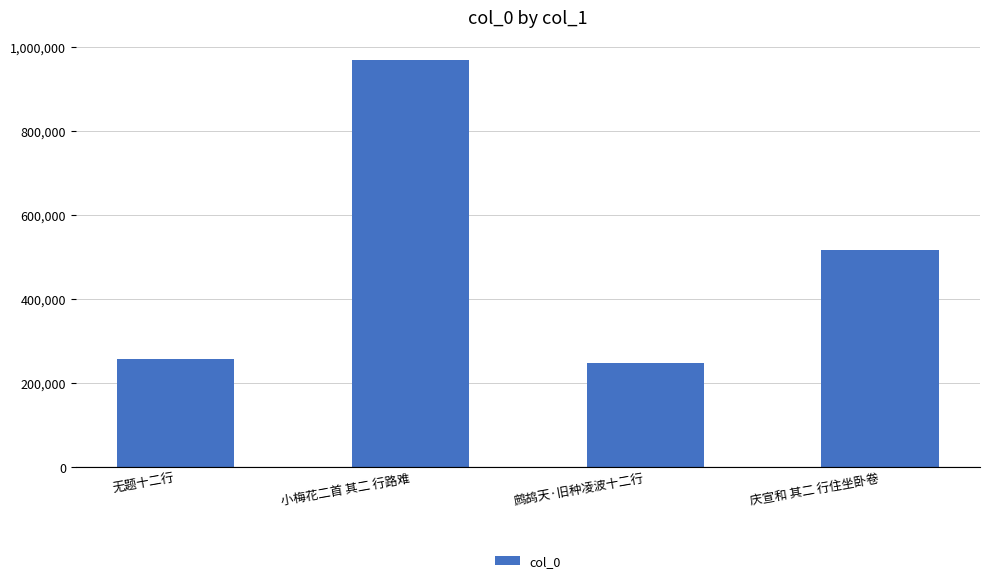

What is the value of the 1st bar from the left?

256129